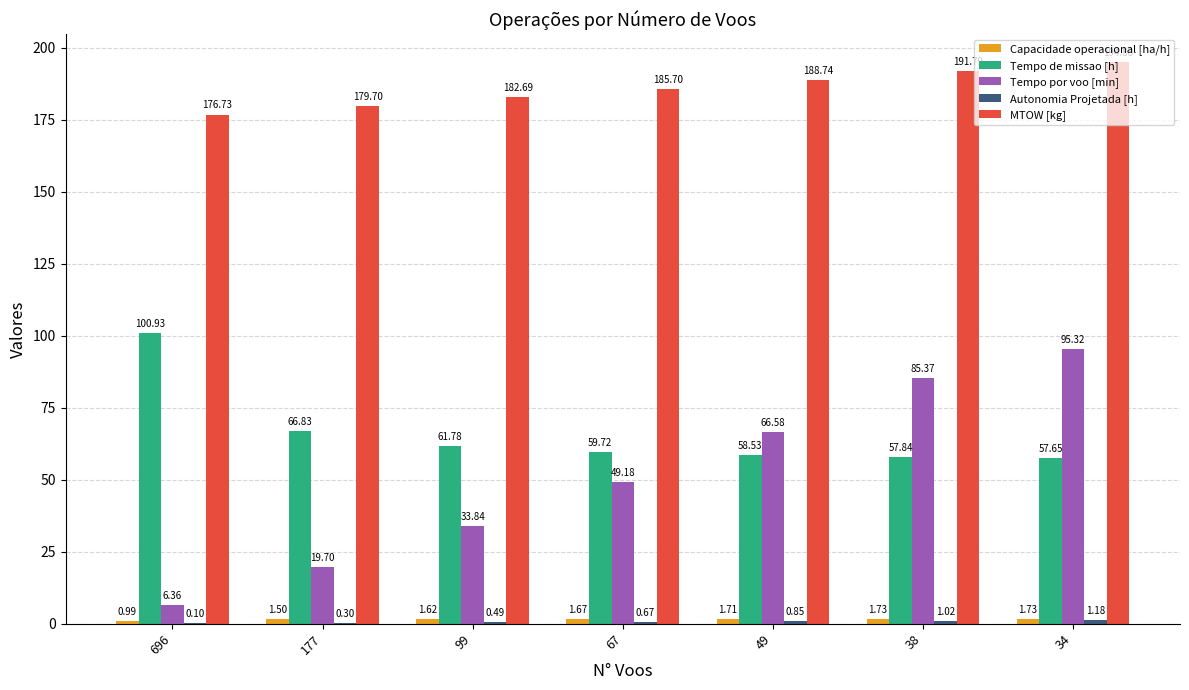

At which category is the sum across all series the highest?

34